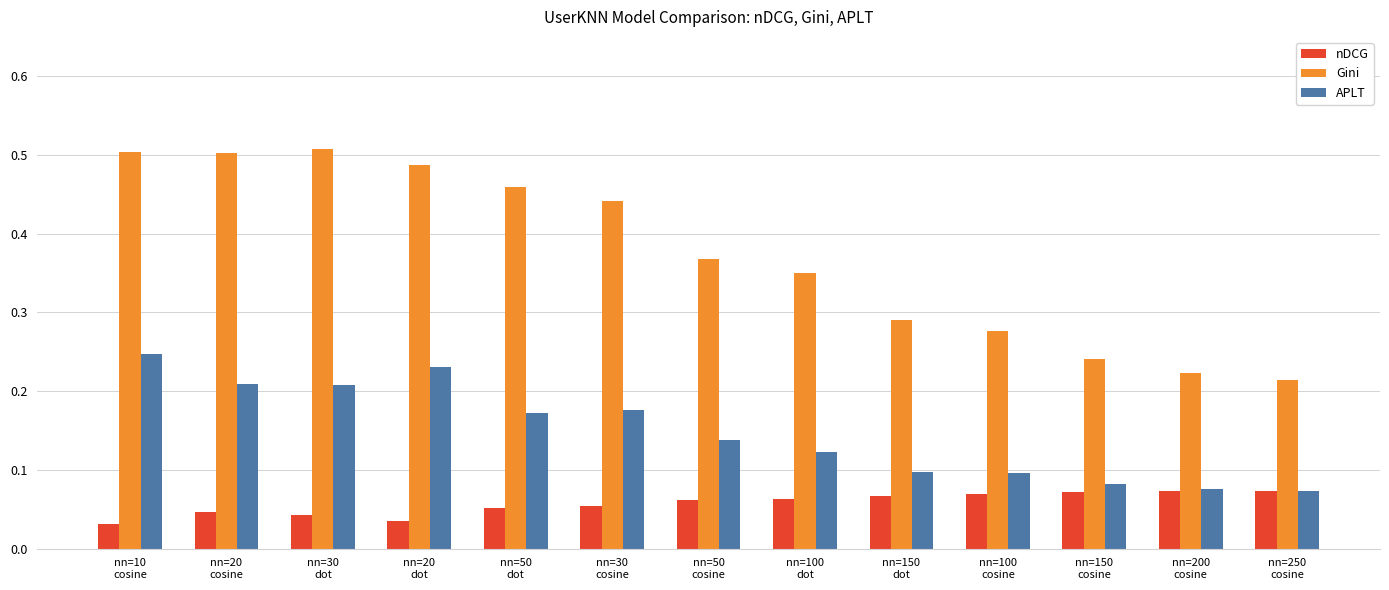

Is the value of nDCG at nn=100
cosine greater than the value of APLT at nn=100
dot?

No